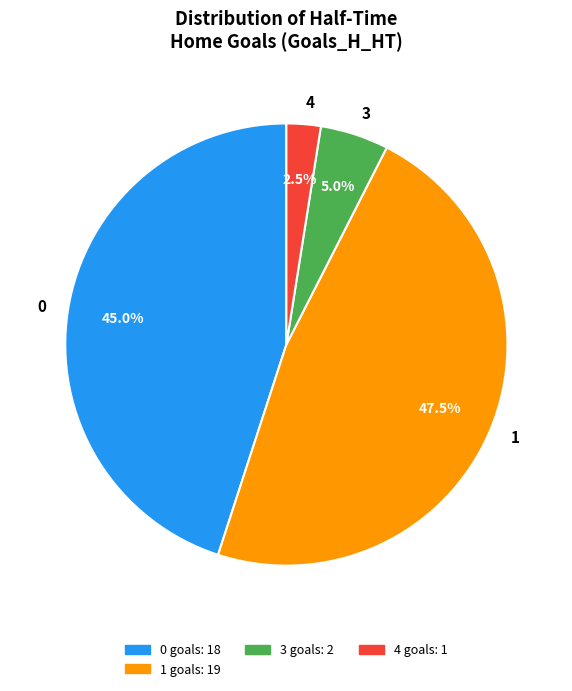

Is 1 the majority of the pie?

No